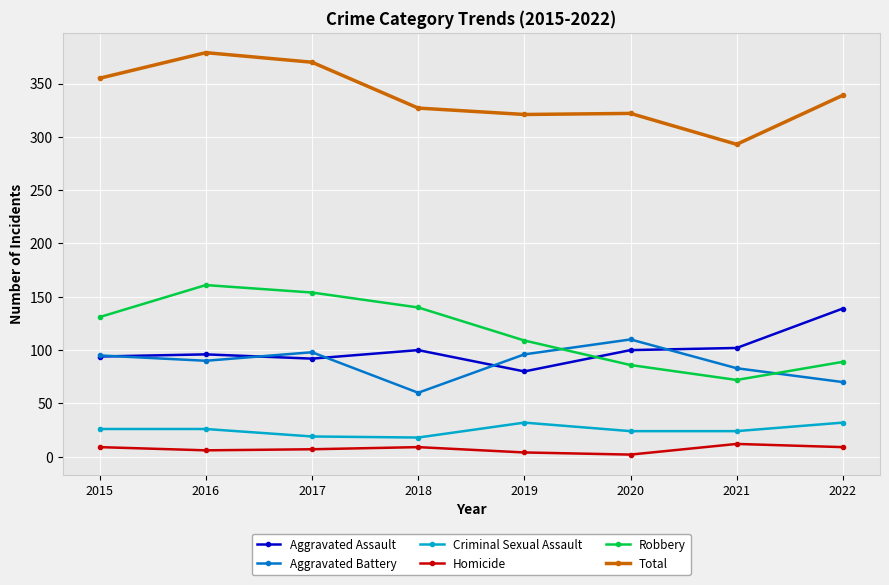

List the series in order of their peak value, highest first.

Total, Robbery, Aggravated Assault, Aggravated Battery, Criminal Sexual Assault, Homicide